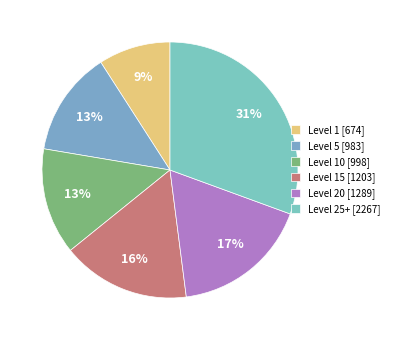

To the nearest percent, what is the average slice percentage?

17%